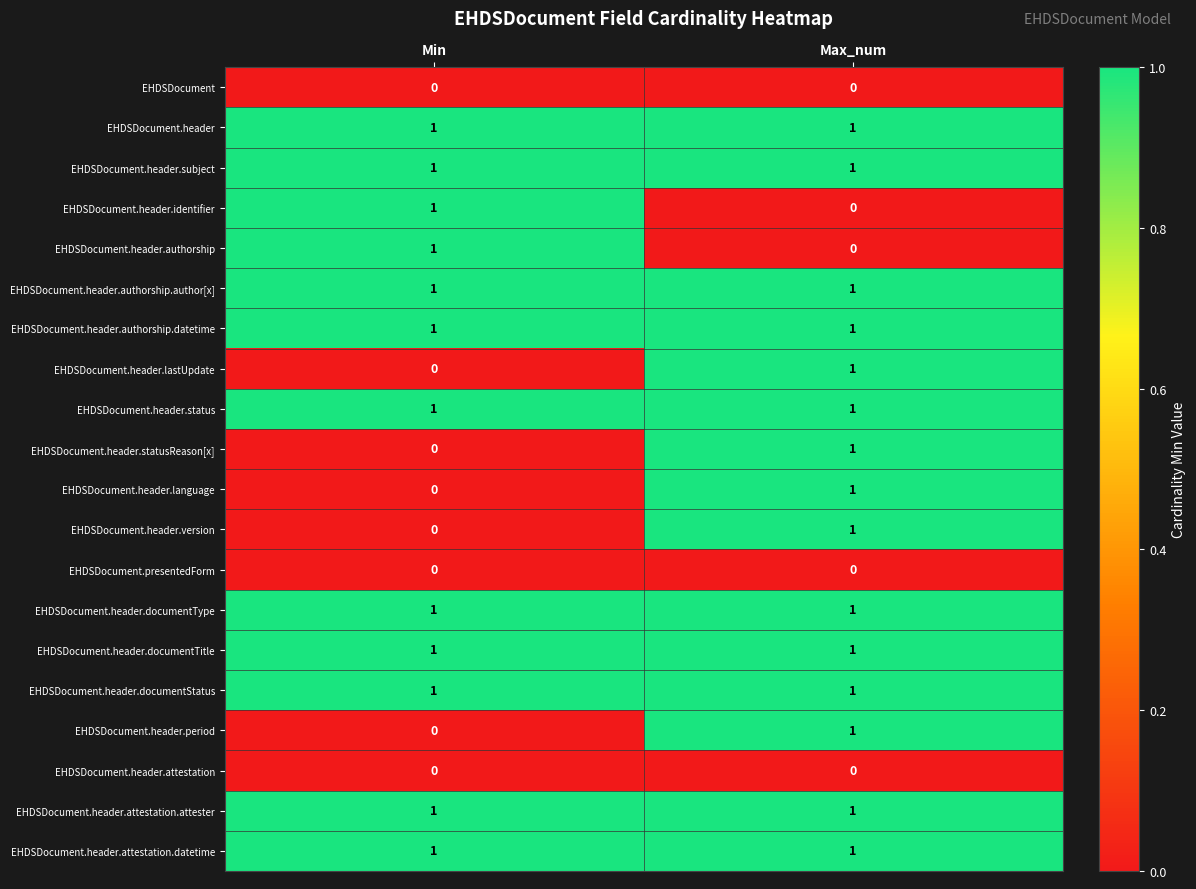

Is it true that EHDSDocument.header.statusReason[x] equals 0 at Min?

True